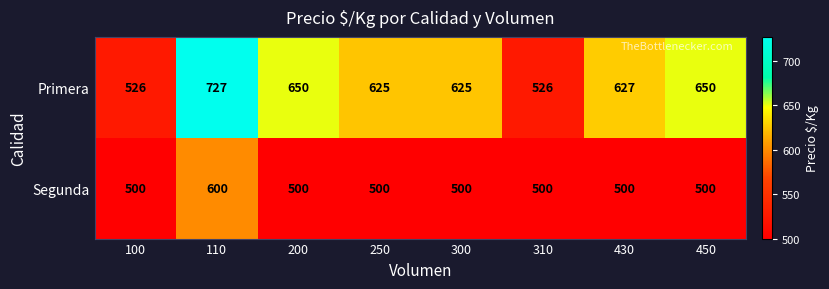

Which series has the largest range (max minus min)?

Primera